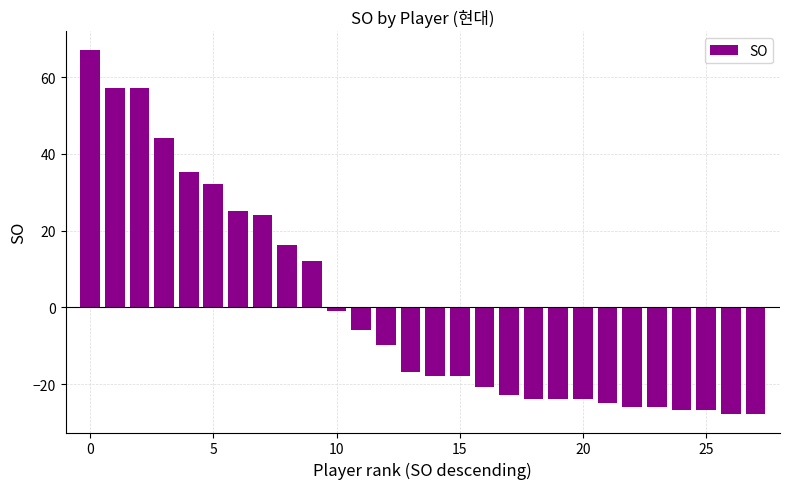

How many distinct data groups are displayed?

1